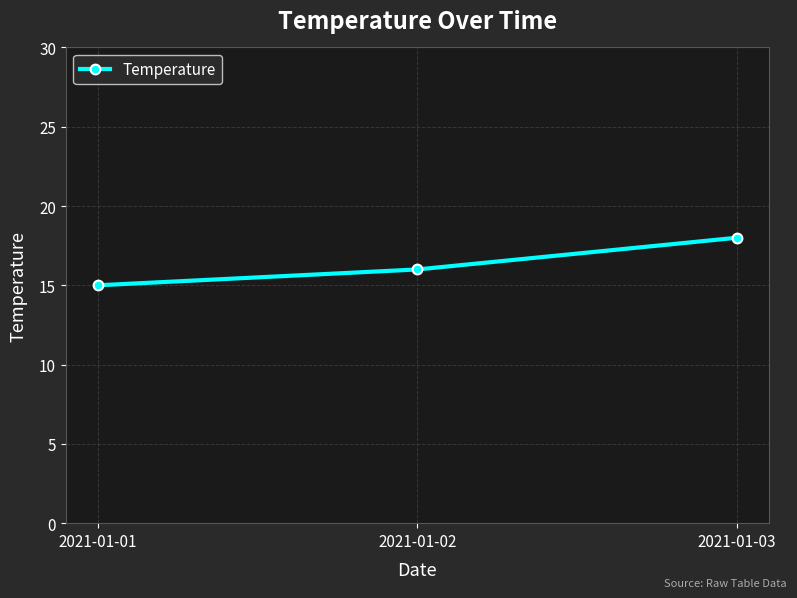

What is the average value?

16